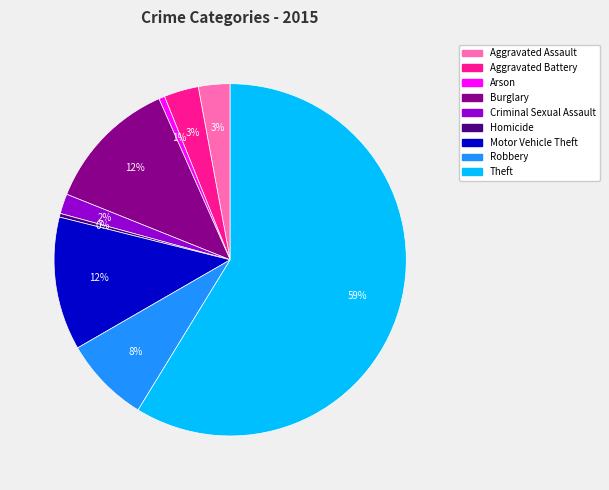

Which slice is the largest?

Theft